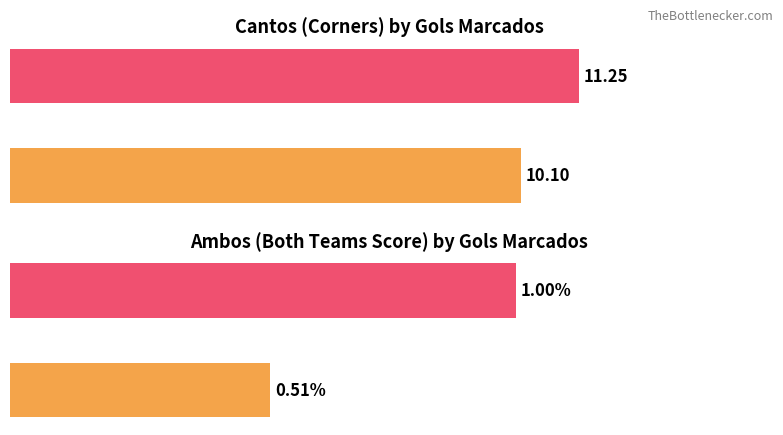

Count the Ambos values in the range 0 to 1.

2